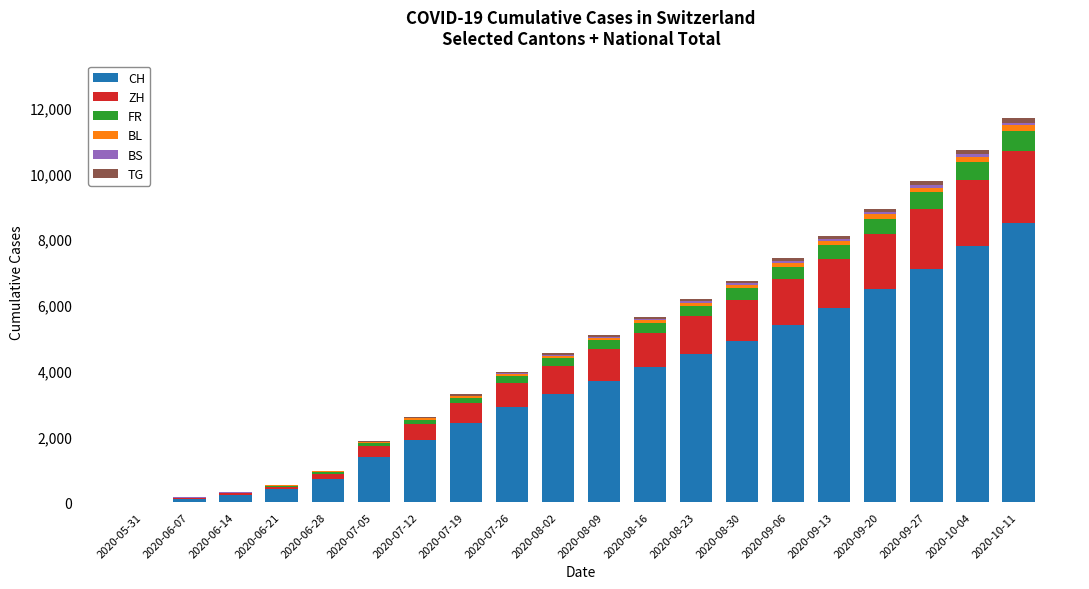

What is the highest value of the CH series?

8500